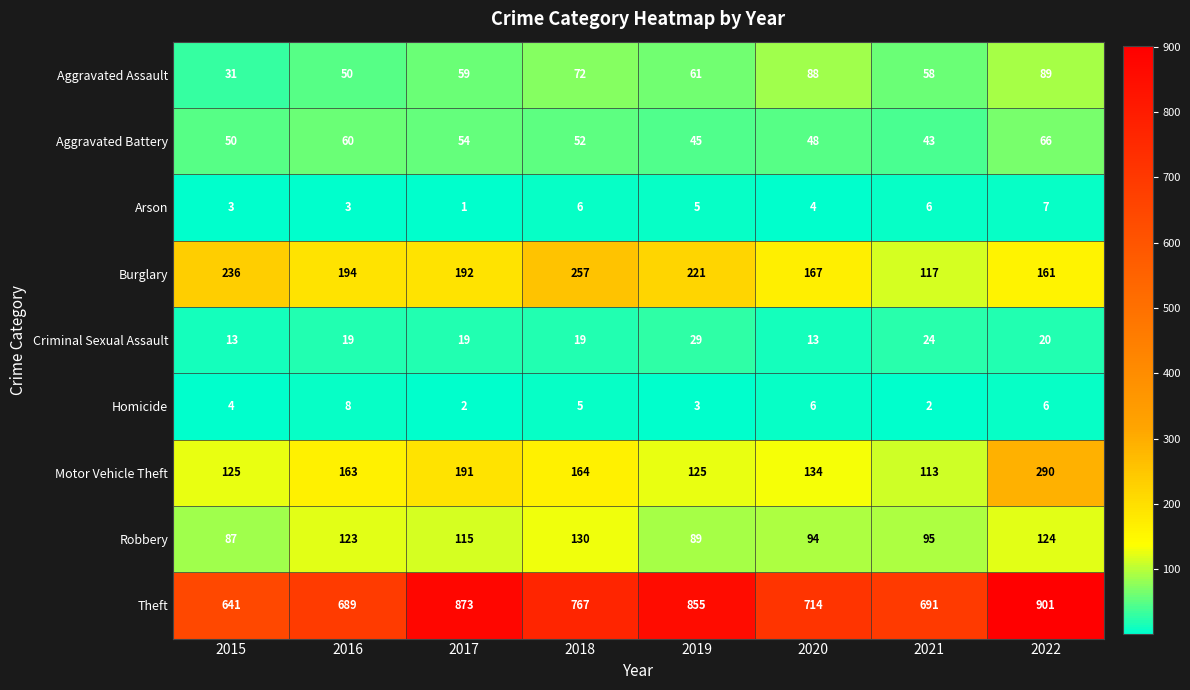

What is the lowest value of the Burglary series?

117